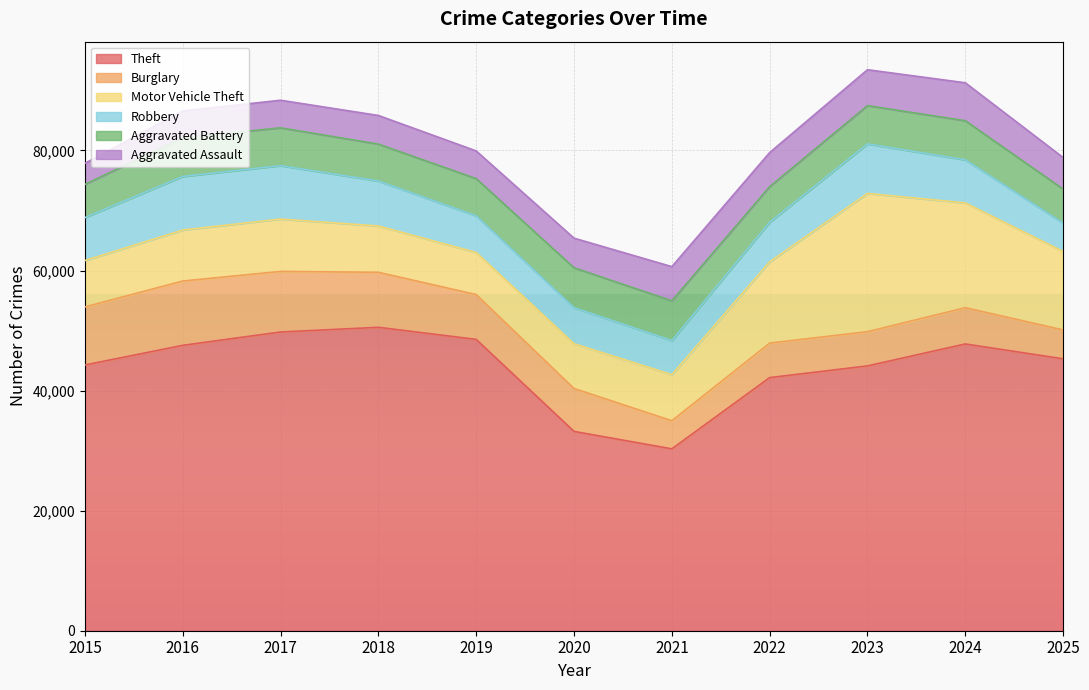

Reading left to right, list all the values displayed in this chart.

Theft: 2015=44265	2016=47537	2017=49759	2018=50540	2019=48527	2020=33200	2021=30299	2022=42162	2023=44113	2024=47768	2025=45295
Burglary: 2015=9671	2016=10712	2017=10092	2018=9163	2019=7465	2020=7151	2021=4678	2022=5743	2023=5698	2024=6036	2025=4807
Motor Vehicle Theft: 2015=7719	2016=8491	2017=8719	2018=7716	2019=7016	2020=7455	2021=7675	2022=13533	2023=23034	2024=17456	2025=13075
Robbery: 2015=7160	2016=8923	2017=8893	2018=7486	2019=6100	2020=6007	2021=5668	2022=6595	2023=8235	2024=7175	2025=4714
Aggravated Battery: 2015=5528	2016=6455	2017=6302	2018=6156	2019=6196	2020=6644	2021=6631	2022=5933	2023=6386	2024=6515	2025=5664
Aggravated Assault: 2015=3510	2016=4467	2017=4598	2018=4767	2019=4615	2020=4933	2021=5694	2022=5679	2023=5980	2024=6321	2025=5261